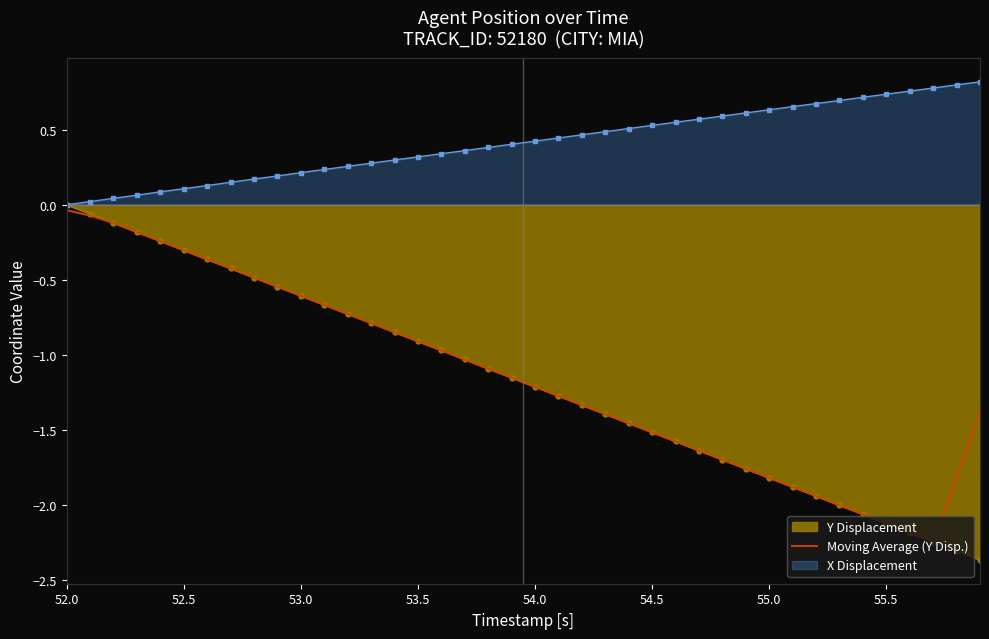

At which label does the data first exceed -1?

52.0